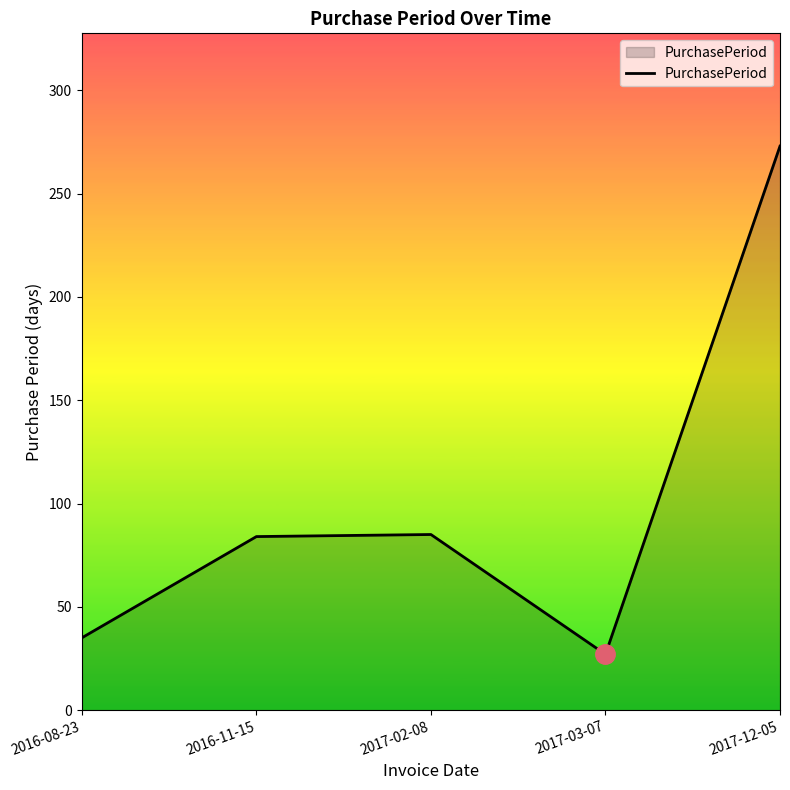

What is the sum of all values?

504